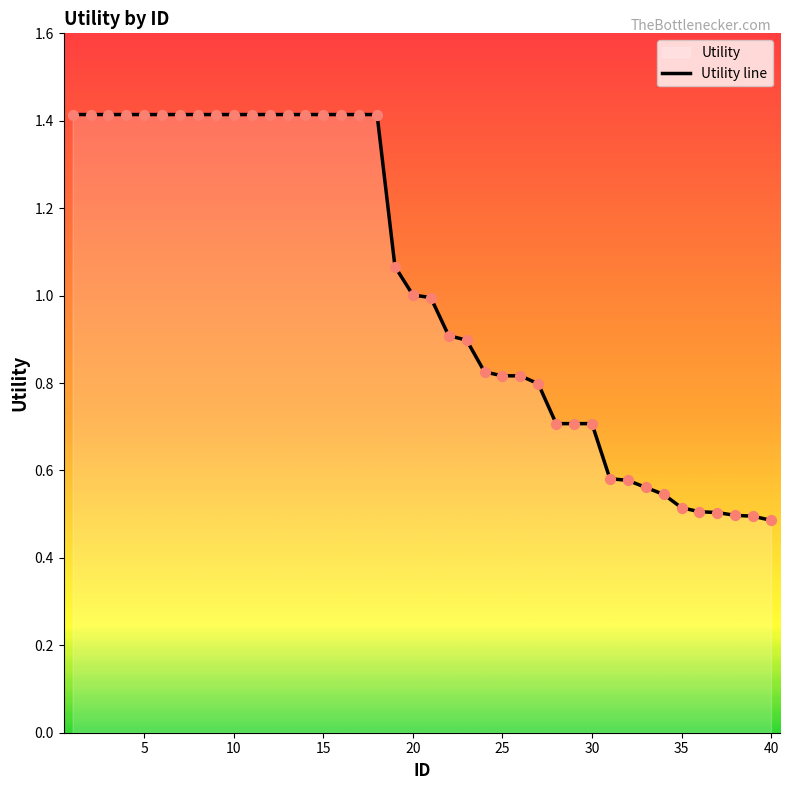

True or false: the data shows 0.7 at 35.

False